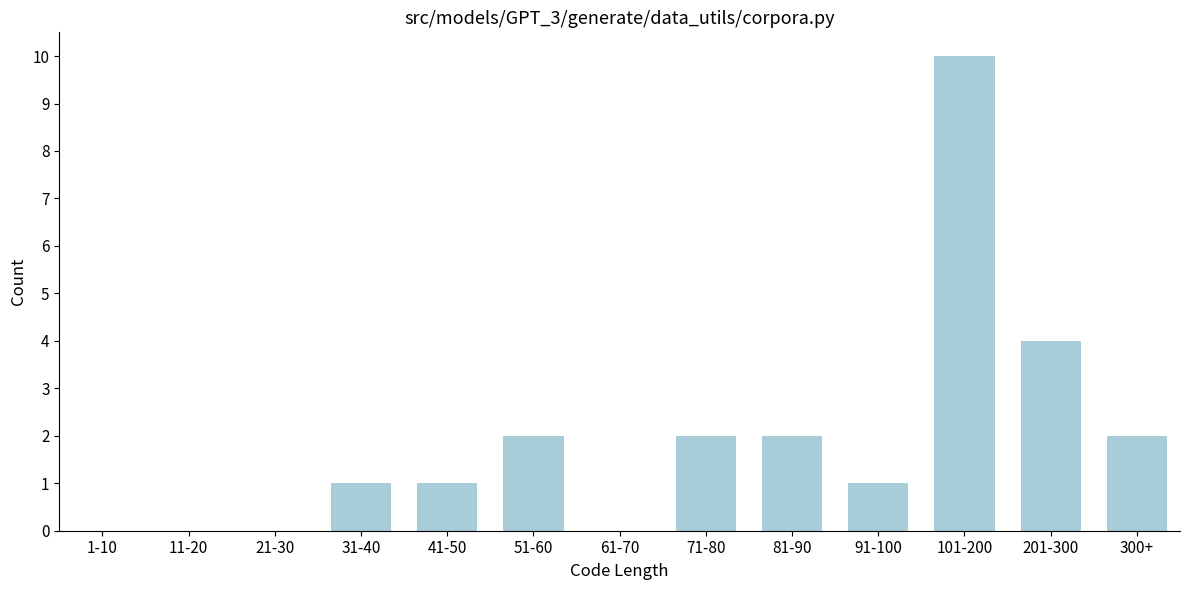

Reading left to right, transcribe all the data shown in this chart.

1-10=0	11-20=0	21-30=0	31-40=1	41-50=1	51-60=2	61-70=0	71-80=2	81-90=2	91-100=1	101-200=10	201-300=4	300+=2